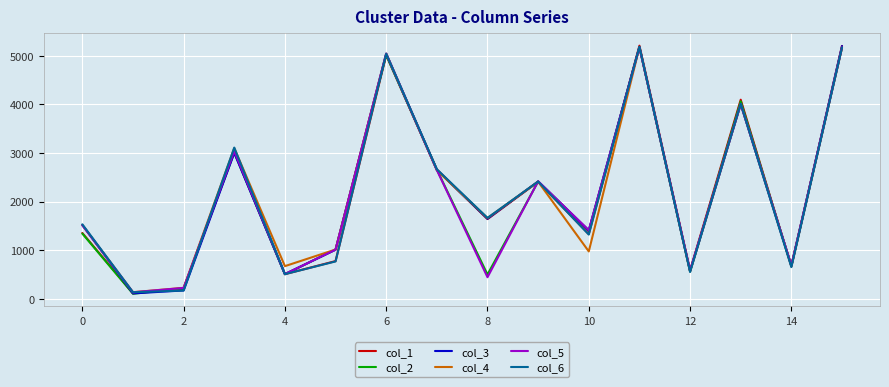

What is the greatest value displayed?

5208